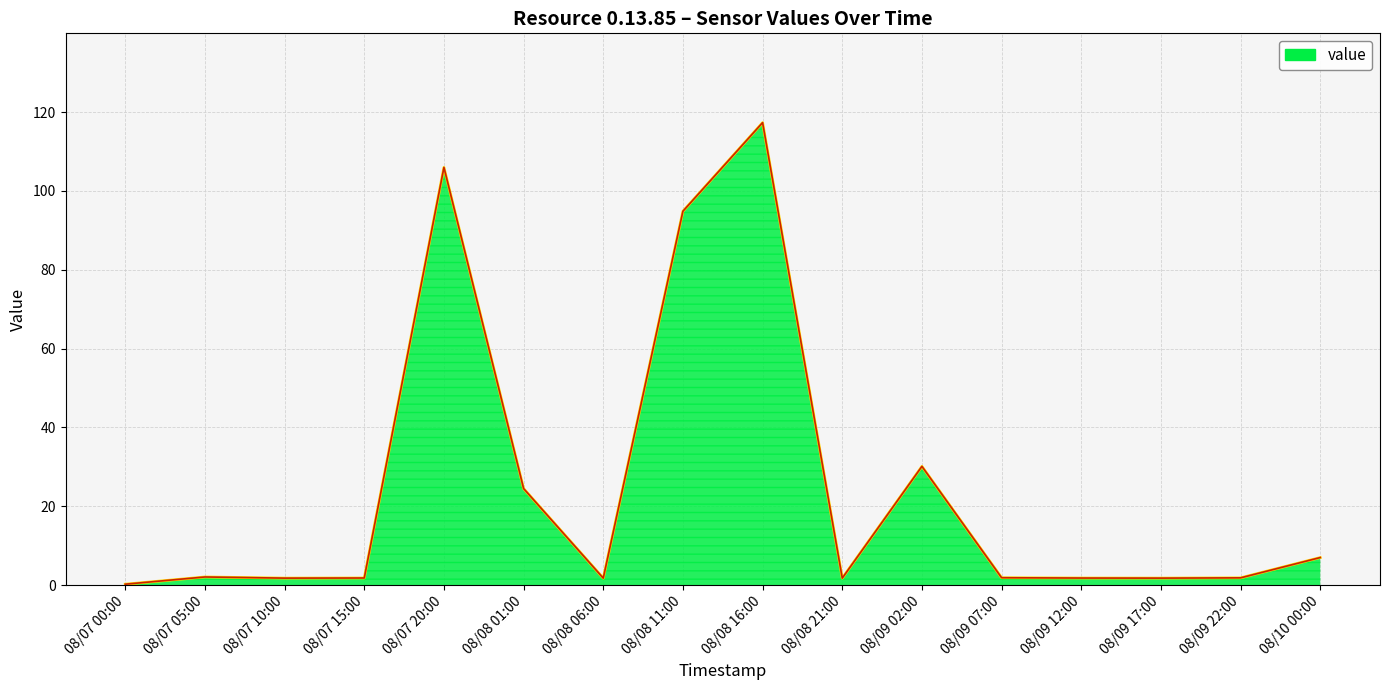

Where is the data nearest to the value 58?

08/09 02:00